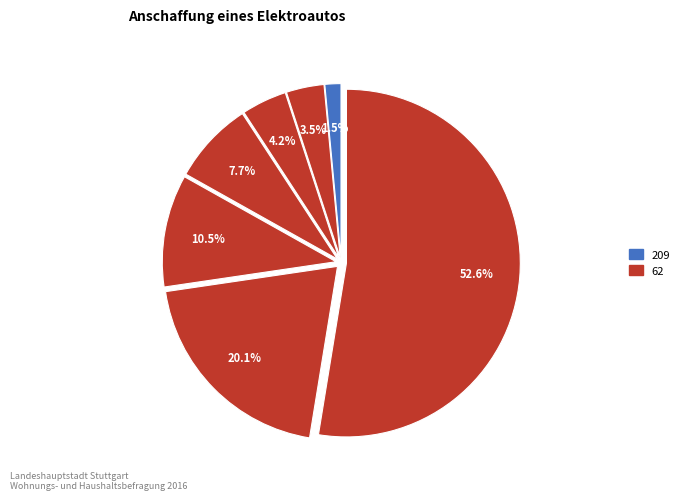

Which category has the smallest portion of the pie?

209